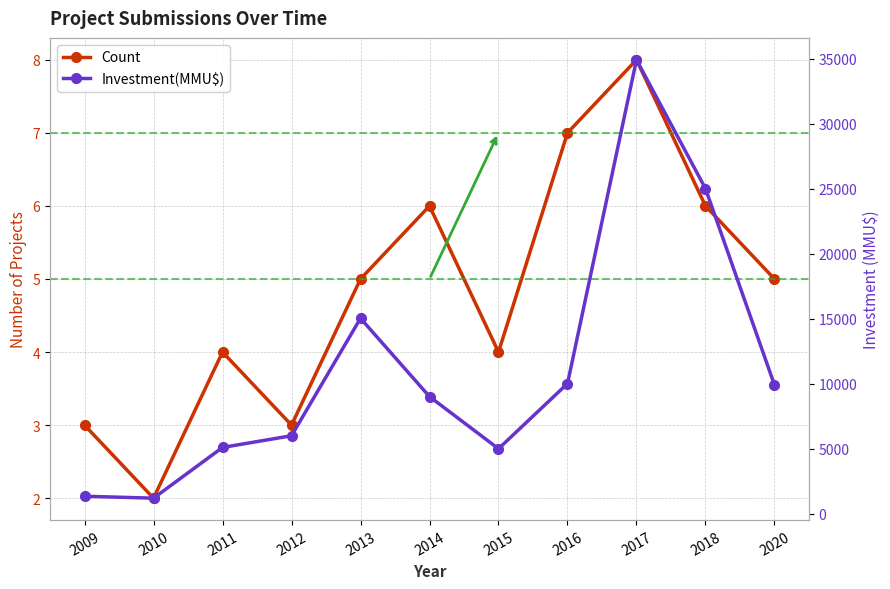

How many categories are shown in the chart?

11